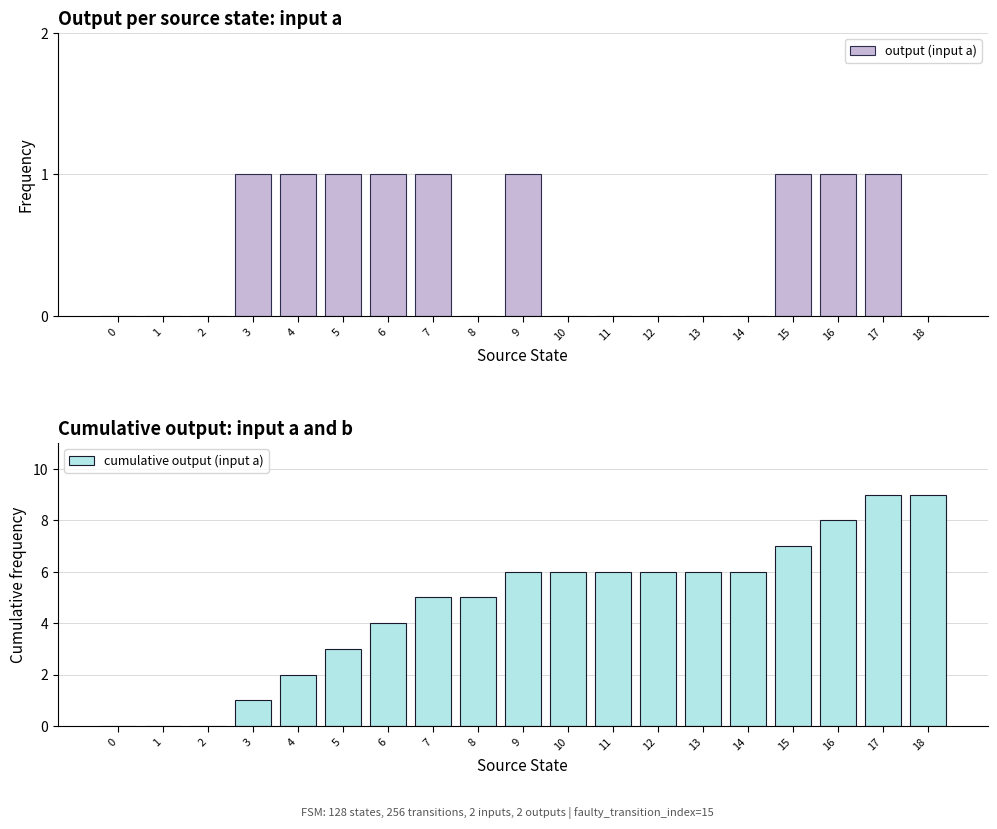

At how many categories does at least one series exceed 8?

2